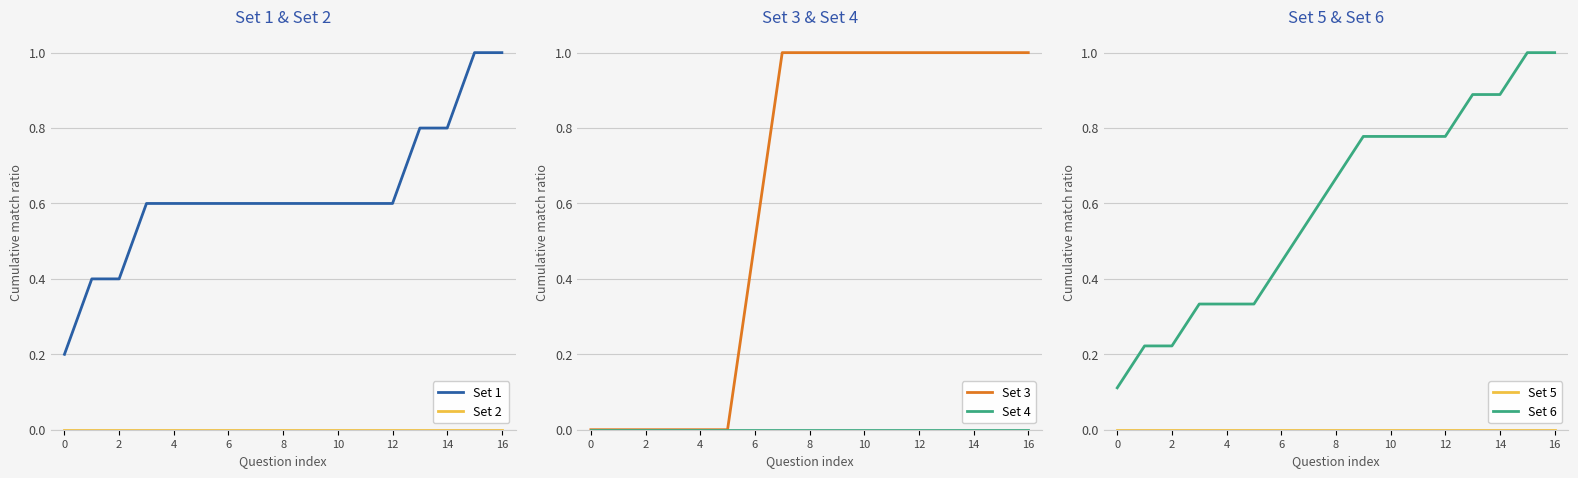

True or false: Set 3 has a value of 1.0 at 8.

True